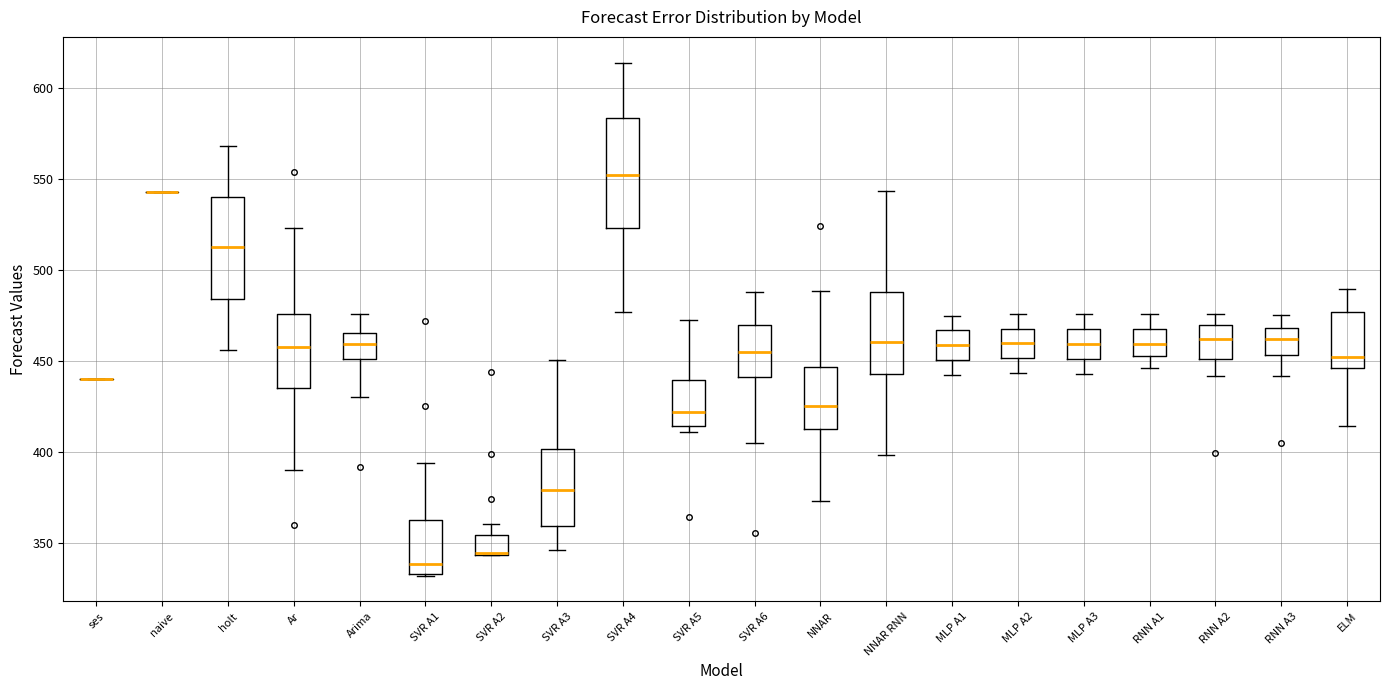

Reading left to right, read every box against the y-axis: the position of its median line, the range the box covers, and the ends of its whiskers. The values are not printed on the chart, so give them approximately, as read against the axis.

ses: box collapsed to a line at 440, whiskers 440 to 440
naive: box collapsed to a line at 545, whiskers 545 to 545
holt: median 515, box 485 to 540, whiskers 455 to 570
Ar: median 460, box 435 to 475, whiskers 390 to 525
Arima: median 460, box 450 to 465, whiskers 430 to 475
SVR A1: median 340, box 335 to 365, whiskers 330 to 395
SVR A2: median 345 (drawn on the box's lower edge), box 345 to 355, whiskers 345 to 360
SVR A3: median 380, box 360 to 400, whiskers 345 to 450
SVR A4: median 550, box 525 to 585, whiskers 475 to 615
SVR A5: median 420, box 415 to 440, whiskers 410 to 475
SVR A6: median 455, box 440 to 470, whiskers 405 to 490
NNAR: median 425, box 415 to 445, whiskers 375 to 490
NNAR RNN: median 460, box 445 to 490, whiskers 400 to 545
MLP A1: median 460, box 450 to 465, whiskers 445 to 475
MLP A2: median 460, box 450 to 470, whiskers 445 to 475
MLP A3: median 460, box 450 to 465, whiskers 445 to 475
RNN A1: median 460, box 455 to 470, whiskers 445 to 475
RNN A2: median 460, box 450 to 470, whiskers 440 to 475
RNN A3: median 460, box 455 to 470, whiskers 440 to 475
ELM: median 450, box 445 to 475, whiskers 415 to 490